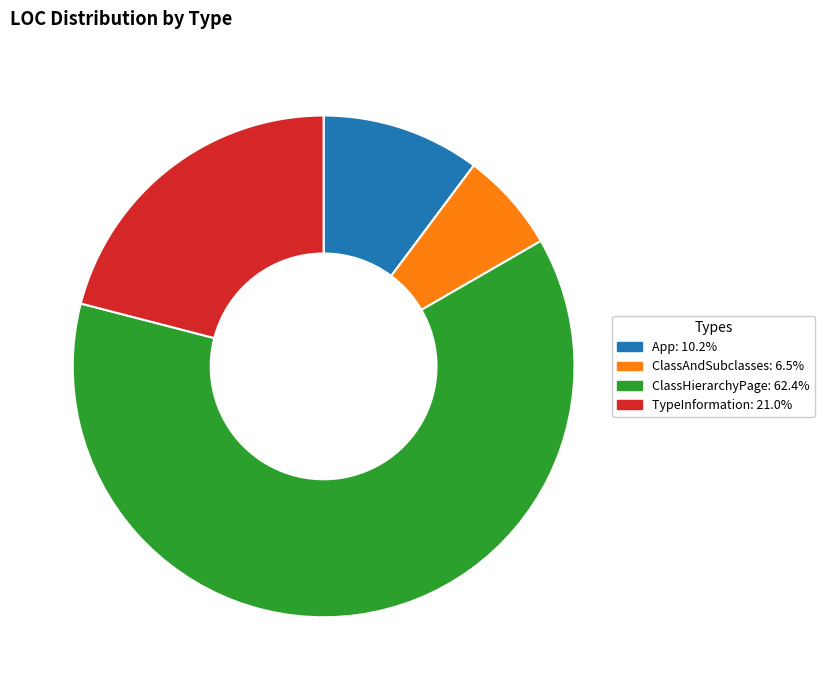

Rank the categories by value from highest to lowest.

ClassHierarchyPage, TypeInformation, App, ClassAndSubclasses